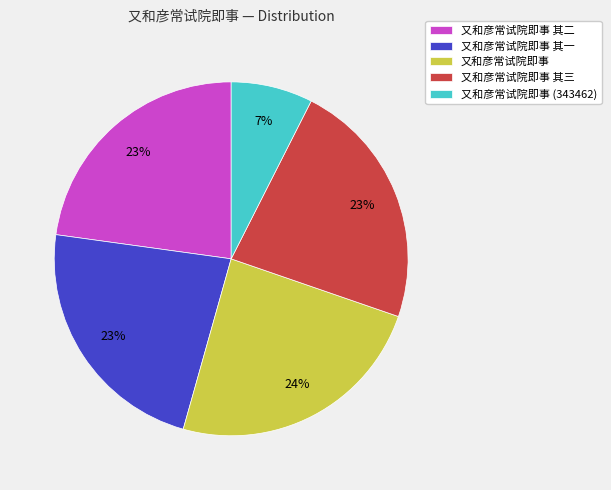

What percentage is the 又和彦常试院即事 其三 slice, to the nearest percent?

23%